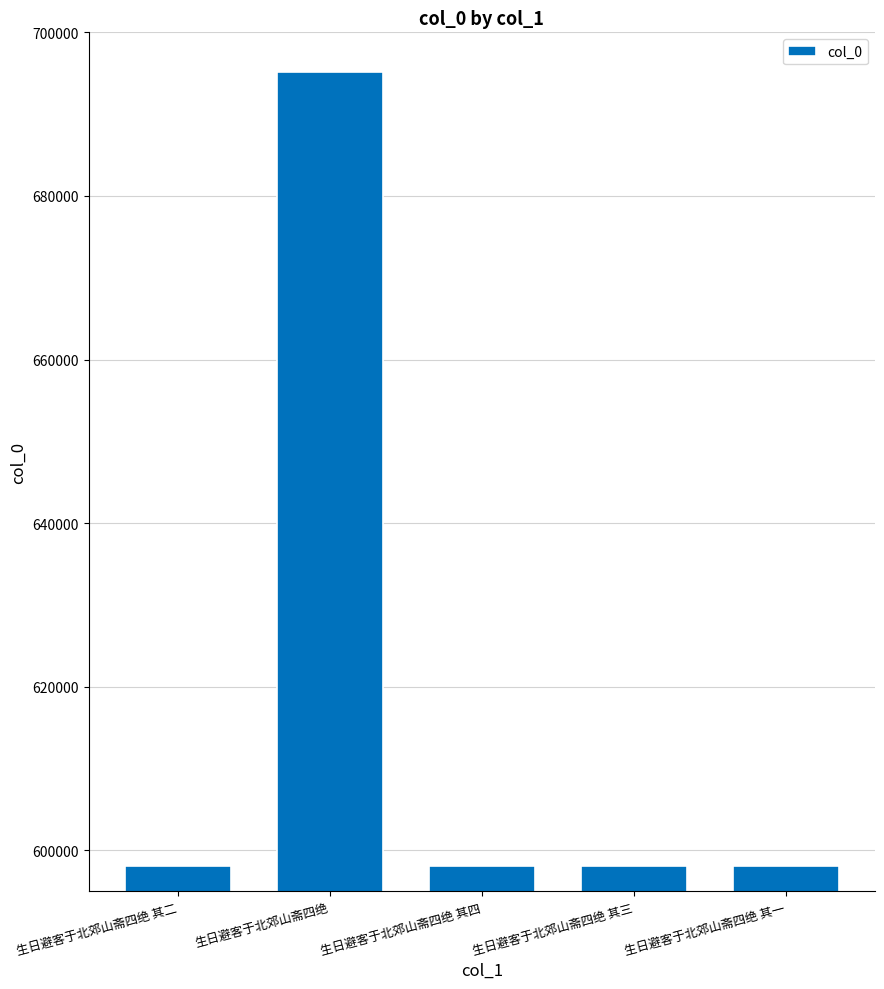

How many data points does each series have?

5